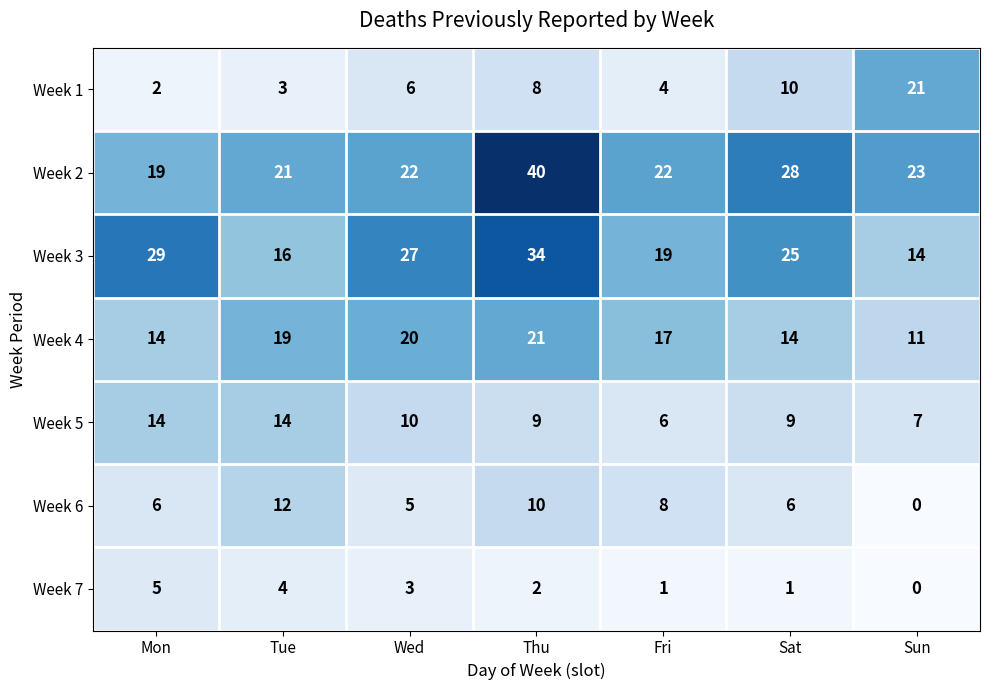

At which label is Week 5 closest to 10?

Wed